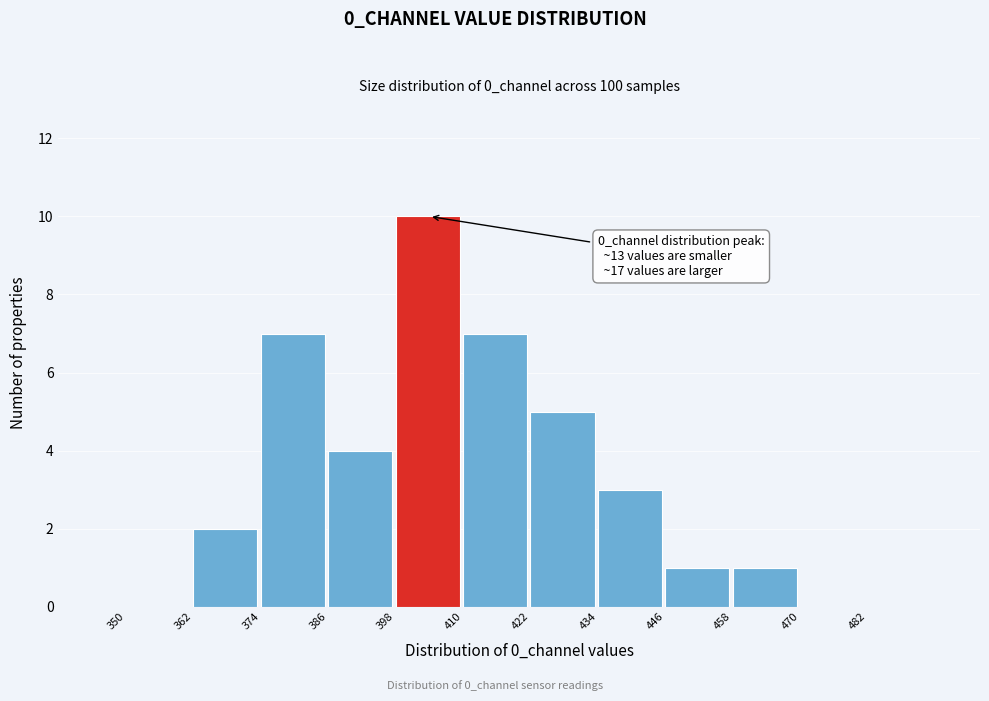

Over which range of the x-axis is the bar tallest?

398 to 410